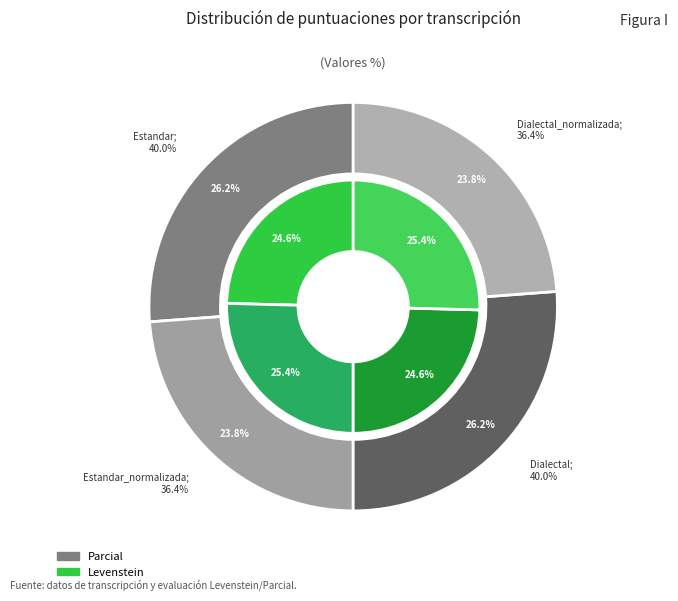

Which series has the largest range (max minus min)?

Parcial